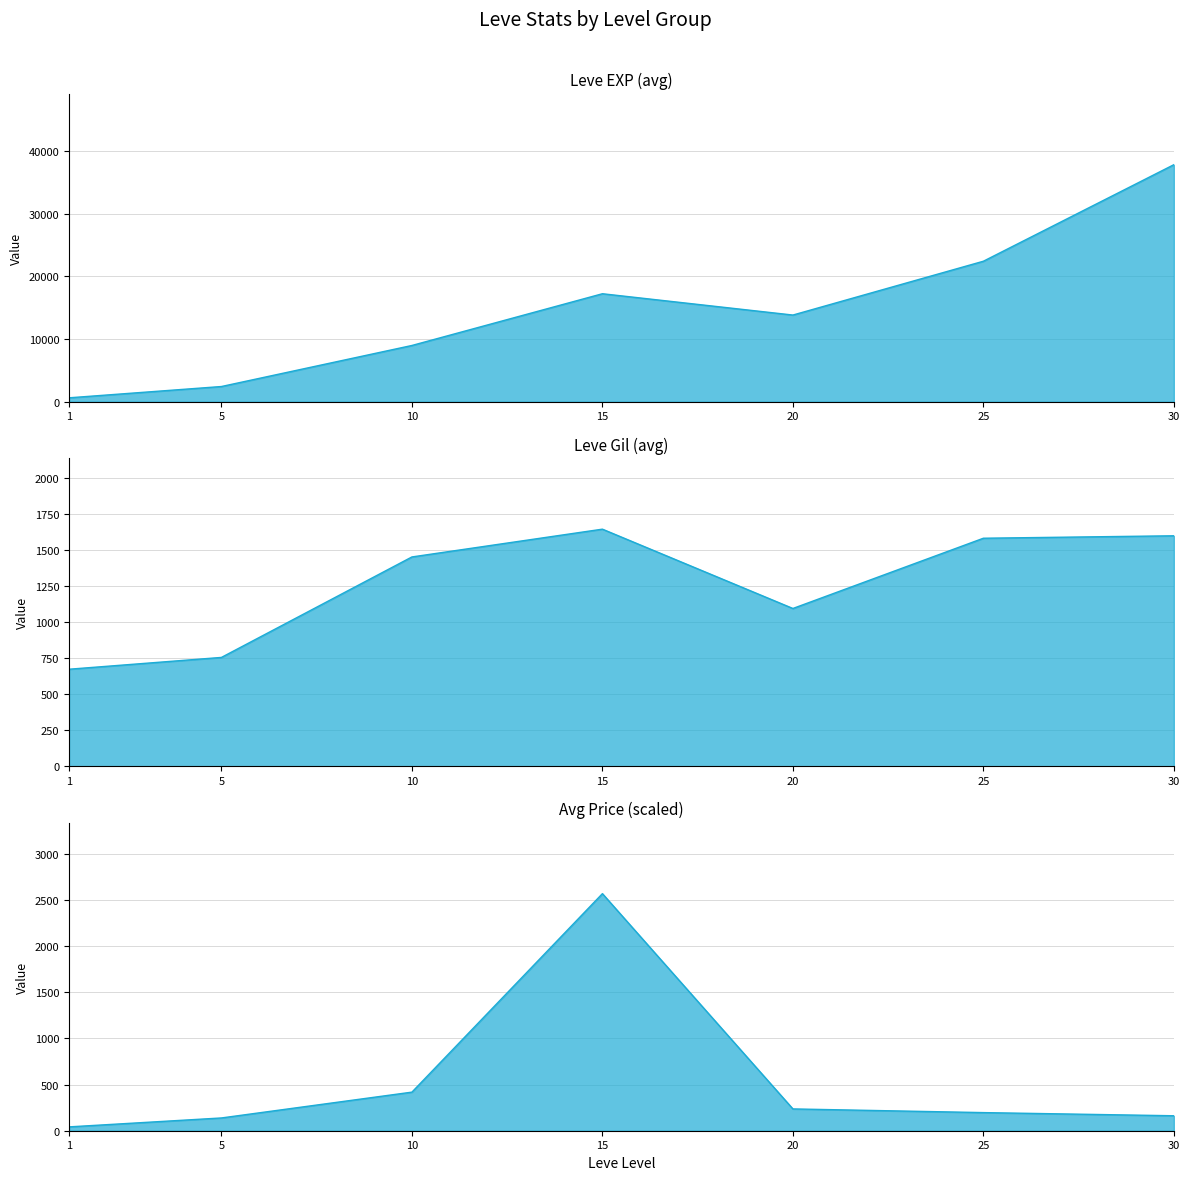

The value of Leve Gil (avg) at 10 is 548.9. True or false?

False